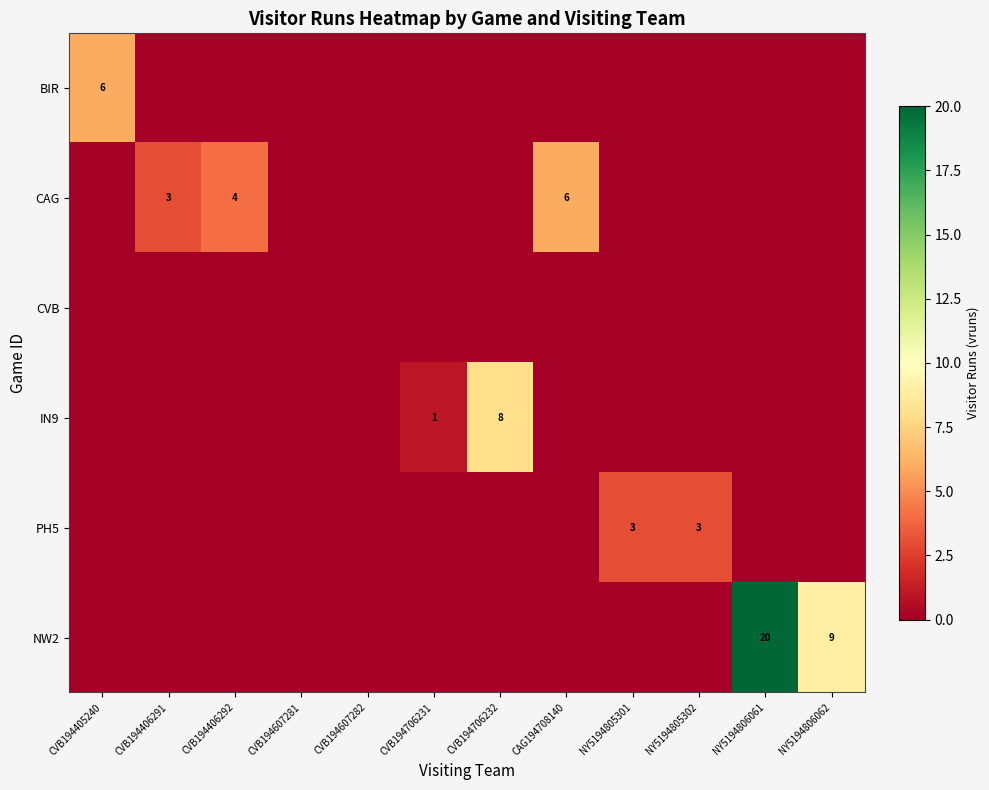

At which category is the sum across all series the highest?

NY5194806061